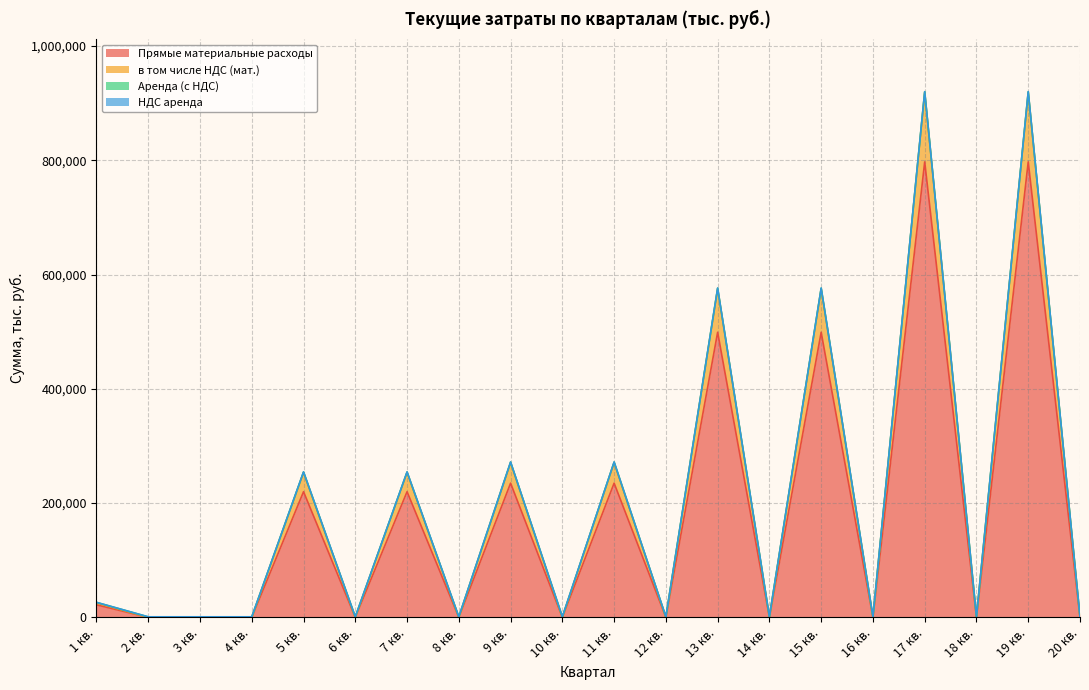

In в том числе НДС (мат.), how many points are higher than both neighbors (excluding endpoints)?

8